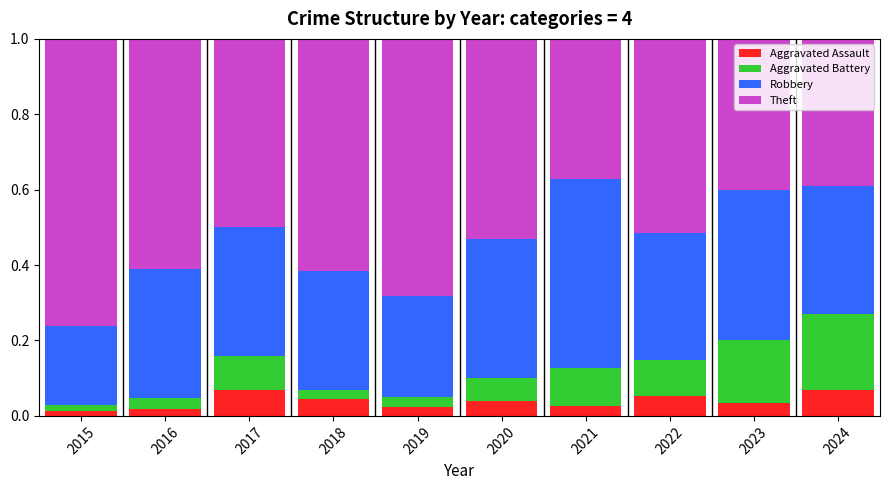

What is the total value across all series at 2017?

1.0